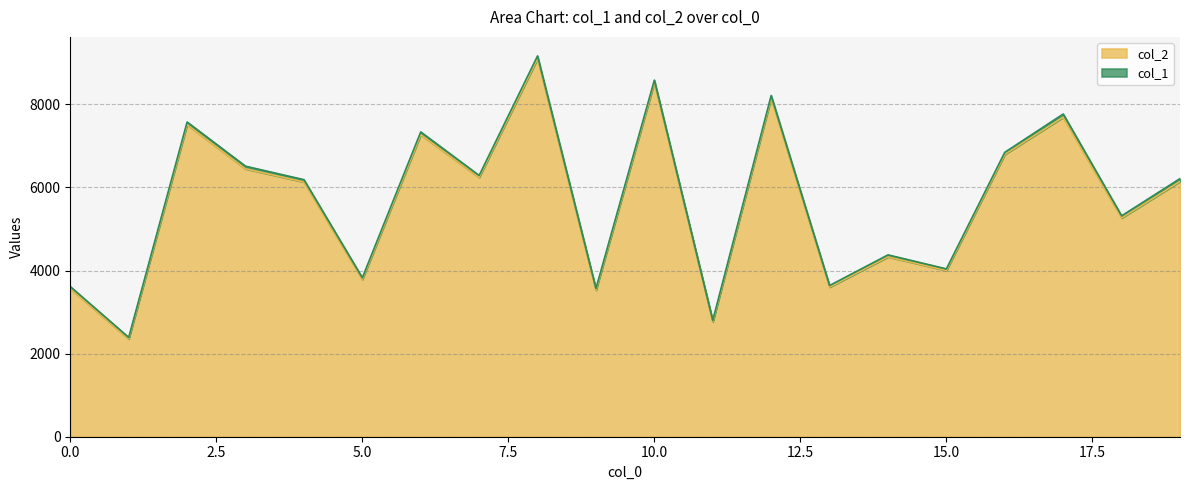

Which label corresponds to the largest value in the chart?

8